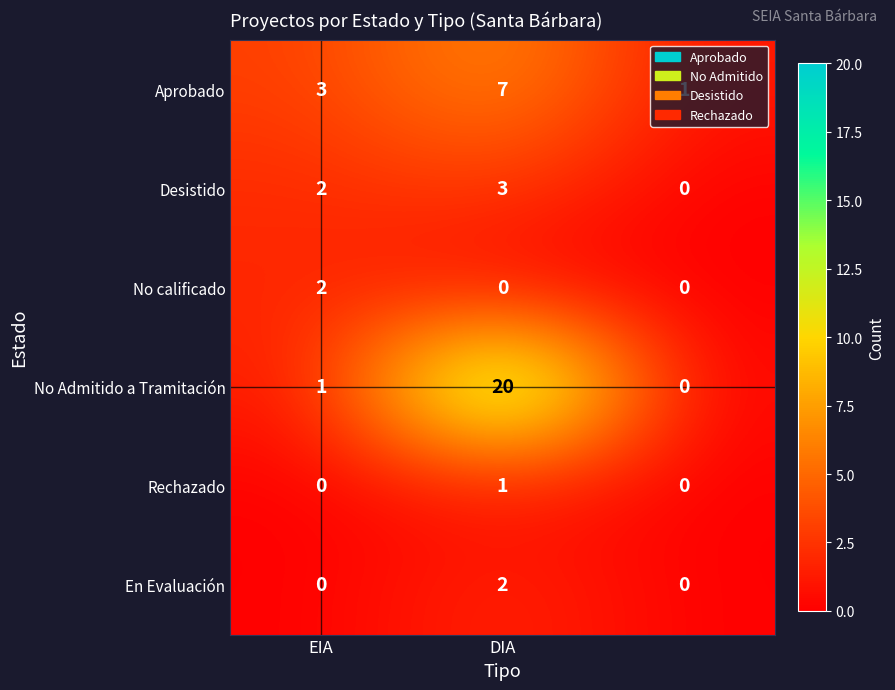

What is the highest value of the No Admitido a Tramitación series?

20